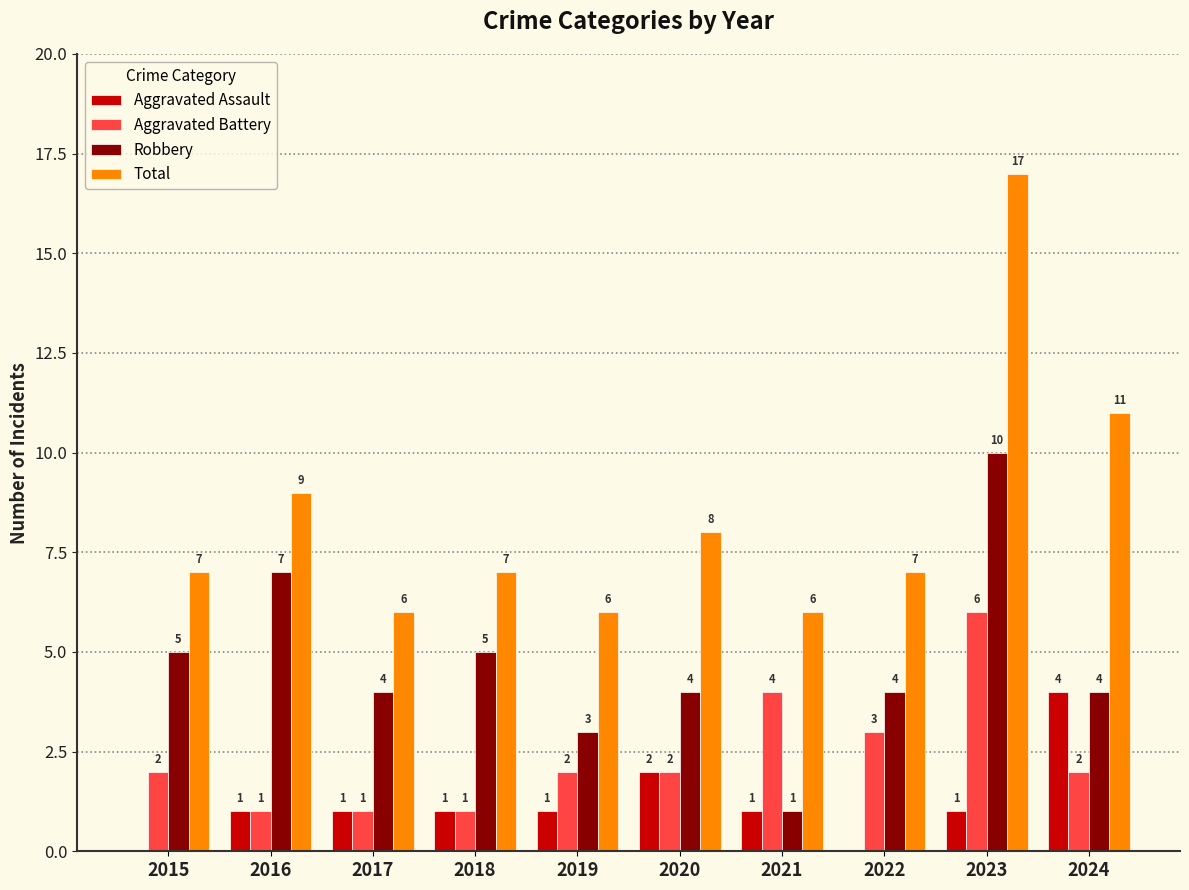

At which category is the sum across all series the highest?

2023